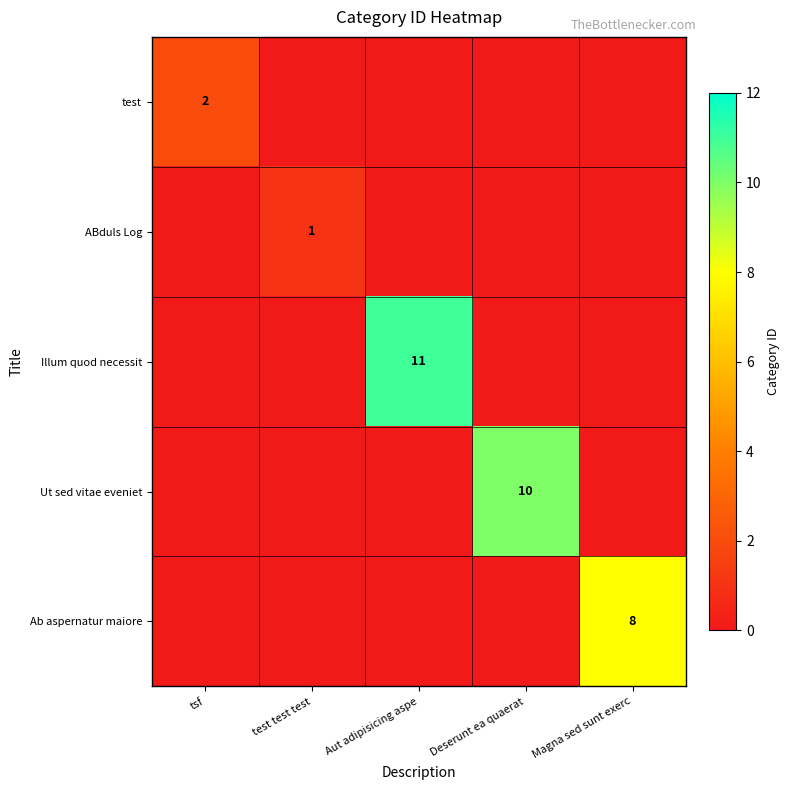

What is the spread (max minus min) of values at test test test?

1